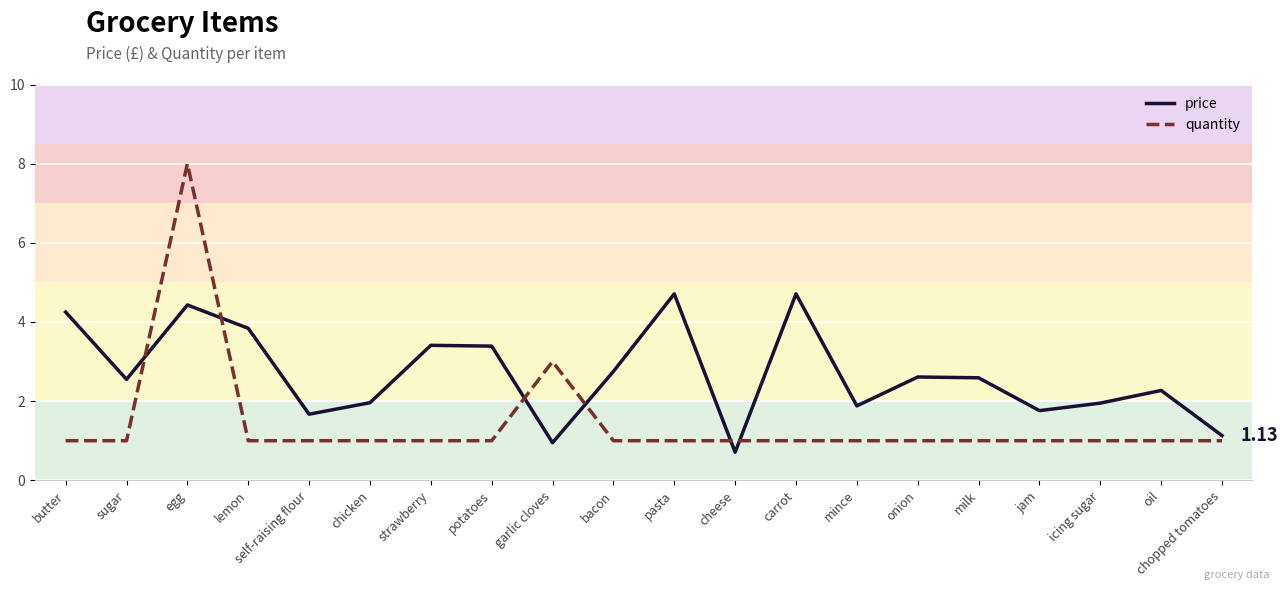

Is it true that price equals 2.0 at chicken?

True